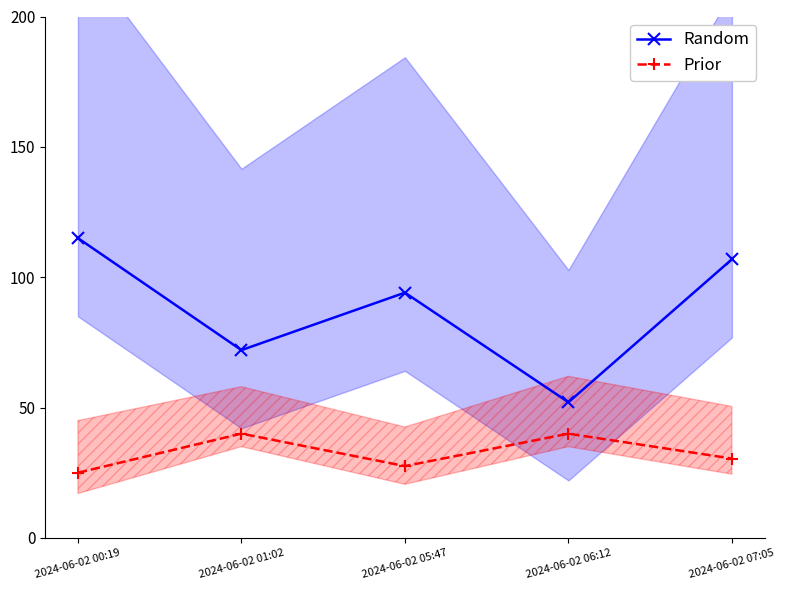

True or false: Random and Prior intersect in this chart.

False